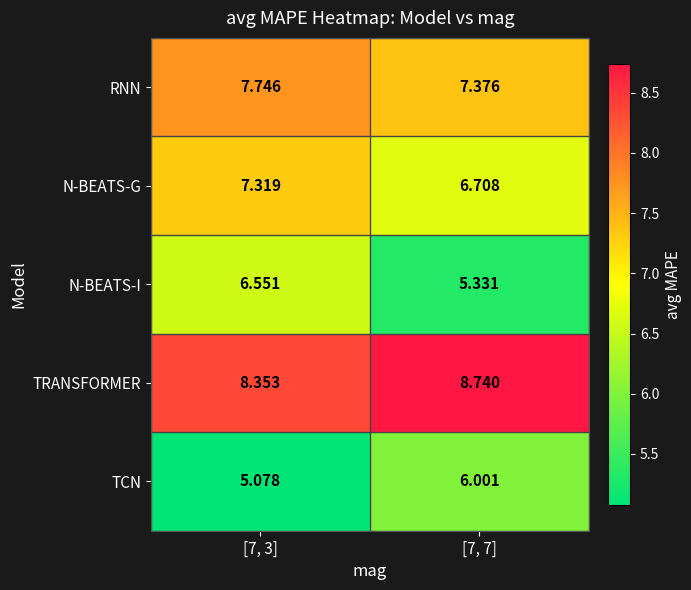

Which series has the largest total across all categories?

TRANSFORMER